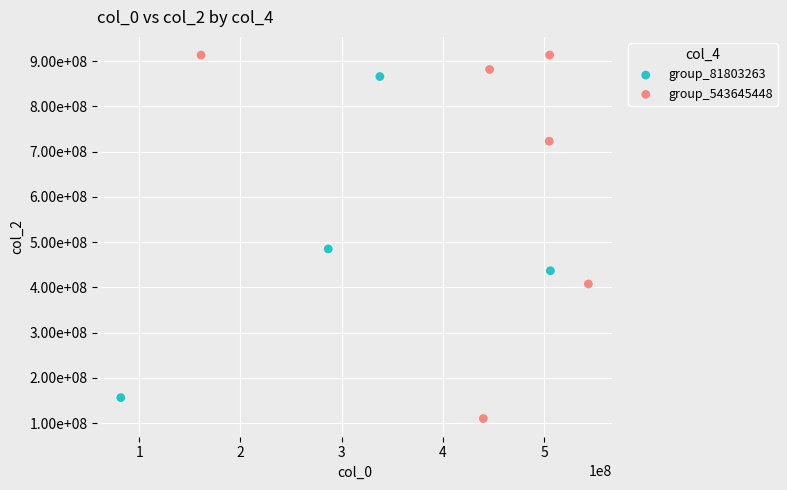

Which series contains the highest Y value?

group_543645448